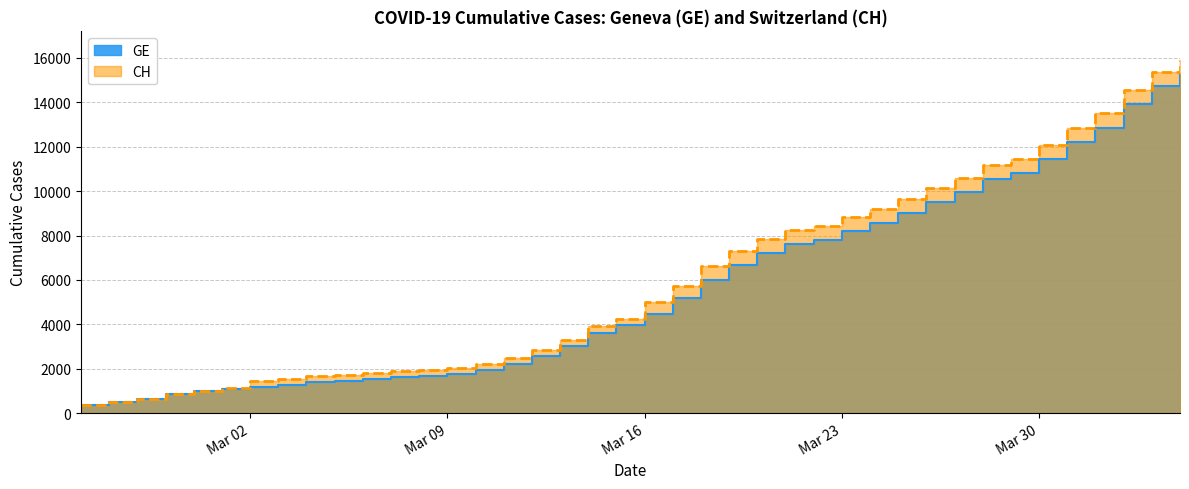

How many values in the GE series exceed 4485?

19